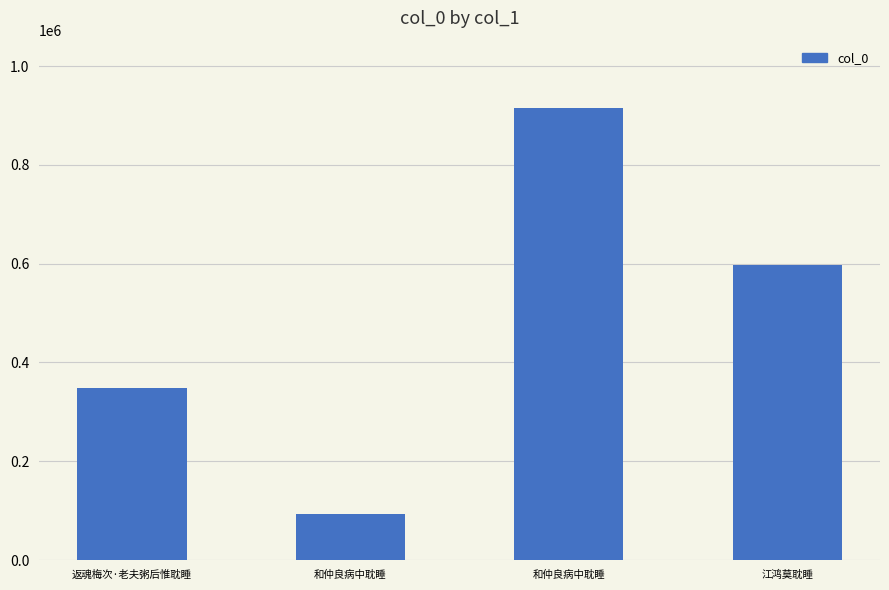

Is it true that the value at 江鸿莫耽睡 is 876112?

False